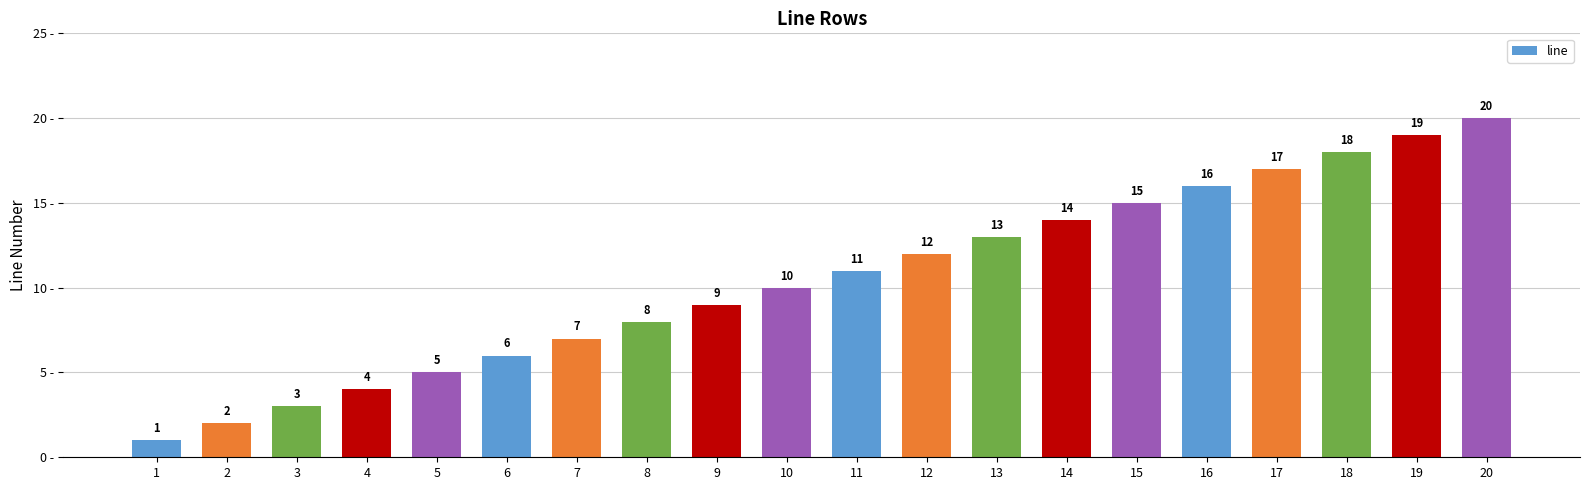

How many bars are there in total?

20